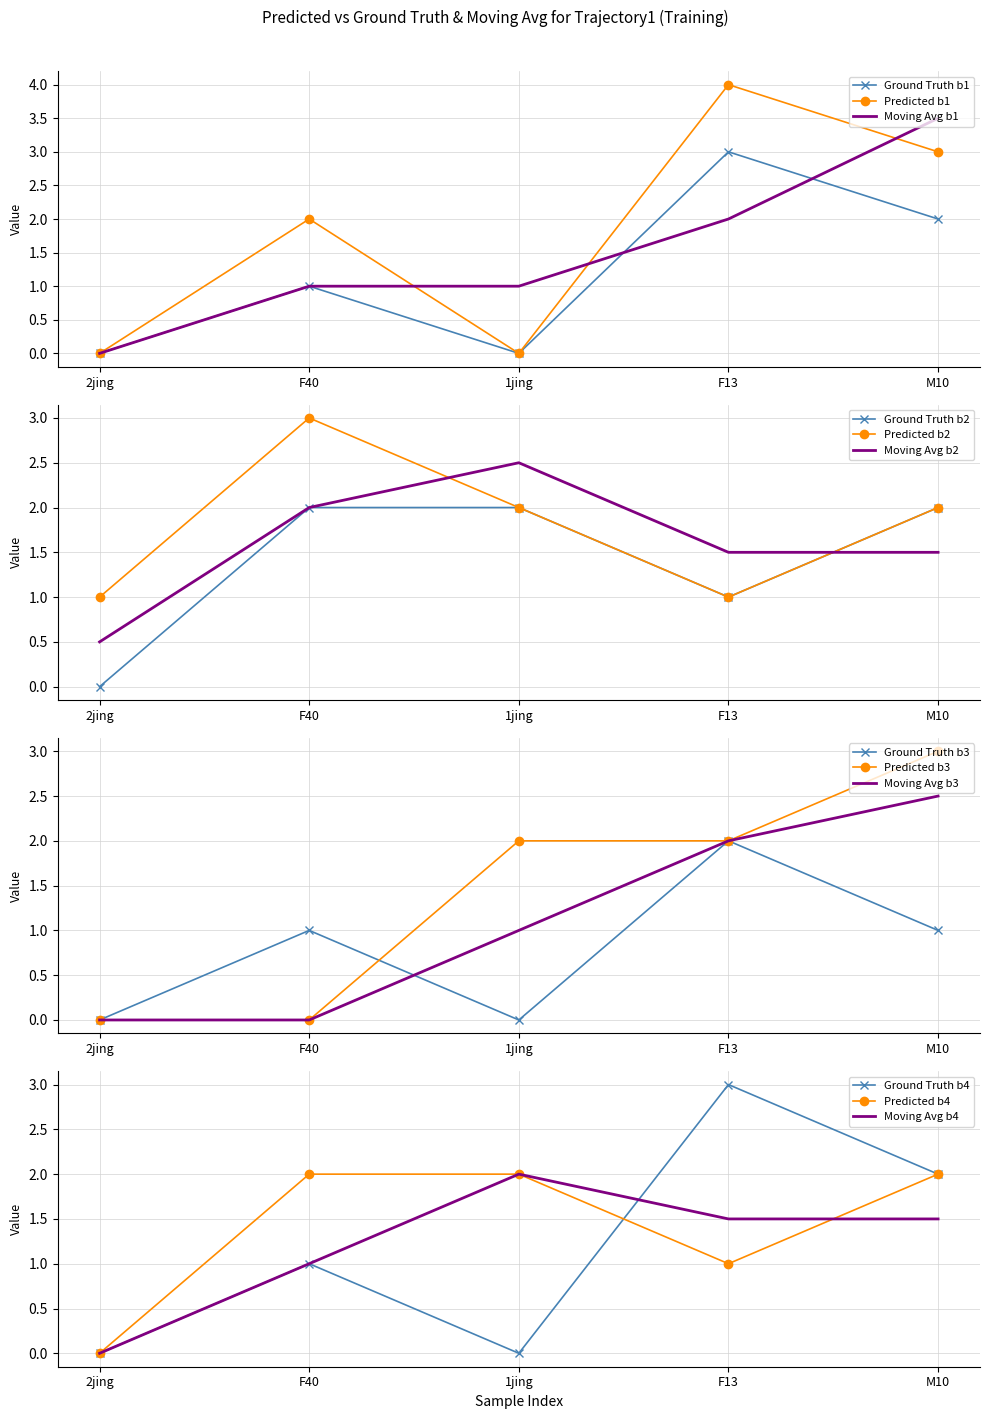

Is the value of CI01000046_5849379_5849571.B at F13 greater than the value of CI01000358_822761_822891.A at 2jing?

Yes